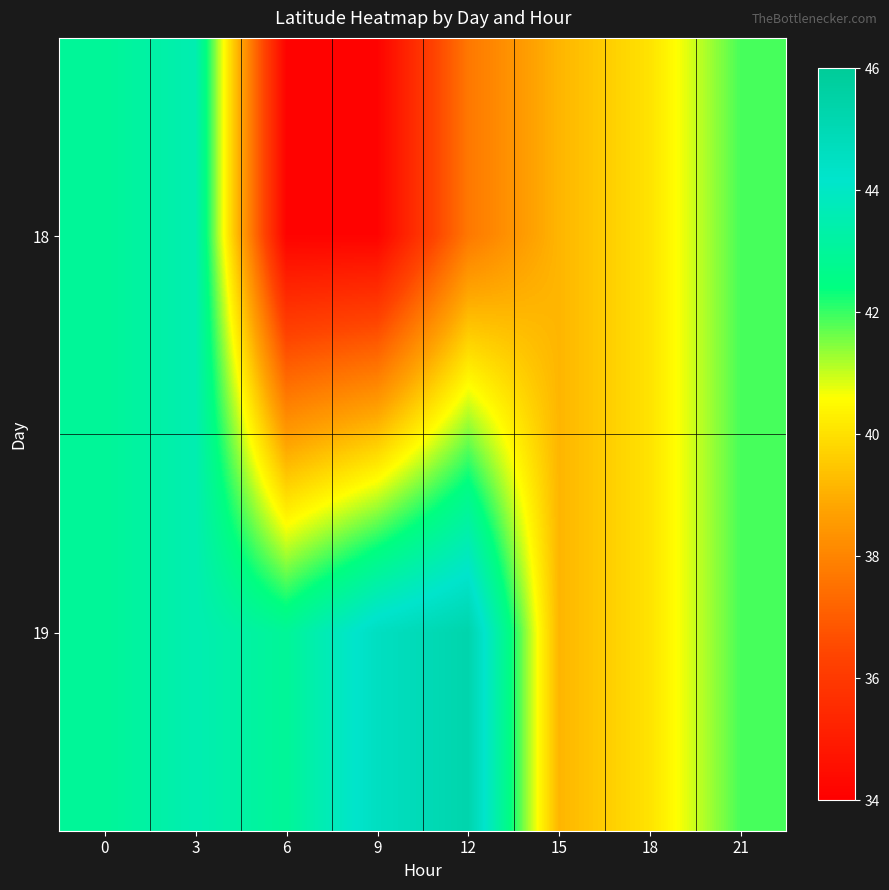

Count the number of data series in this chart.

2